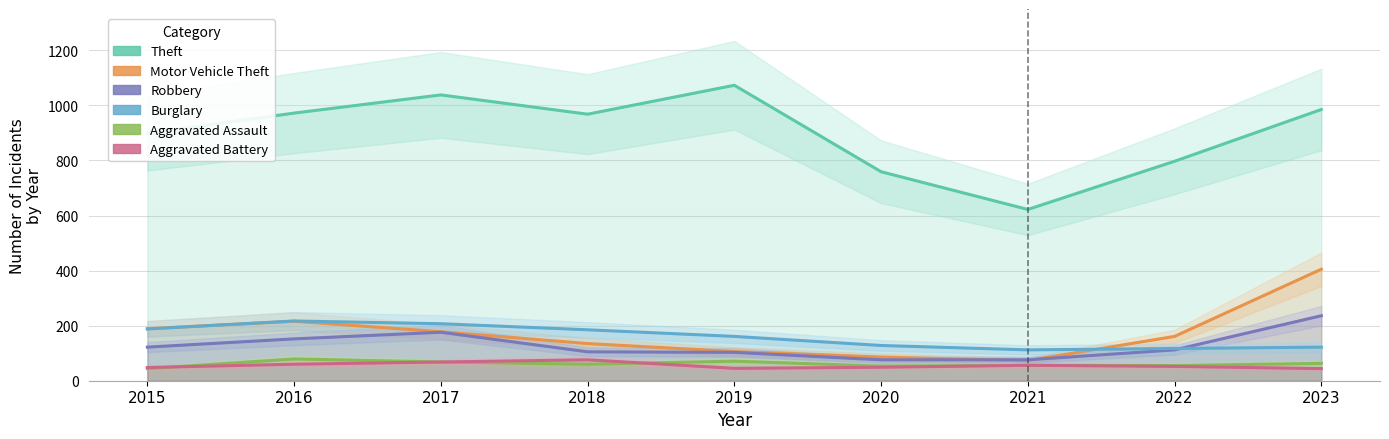

In Burglary, how many points are lower than both neighbors (excluding endpoints)?

1